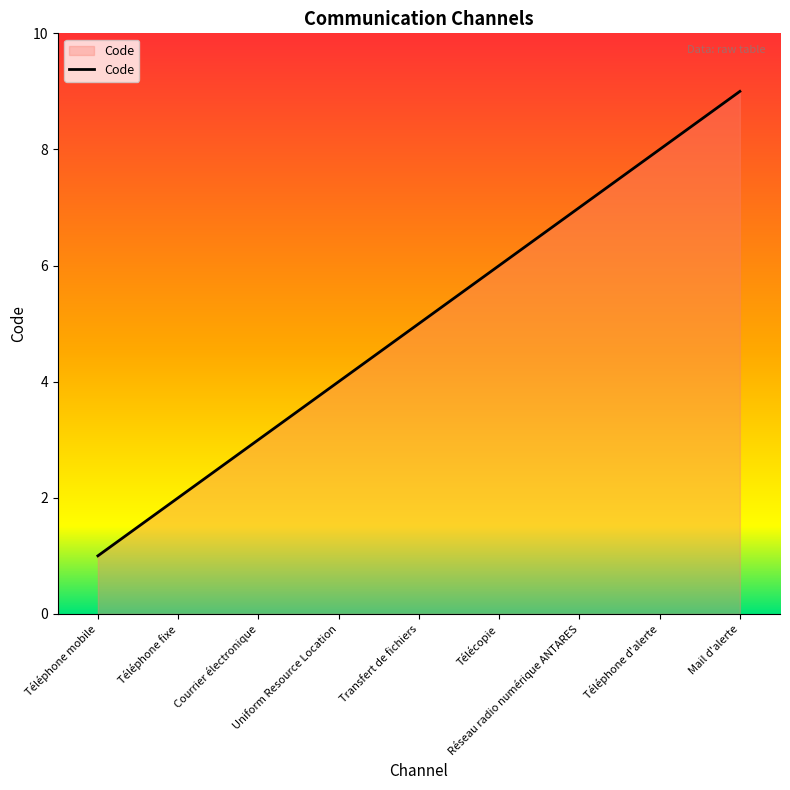

Does the chart display data point markers on the line(s)?

No